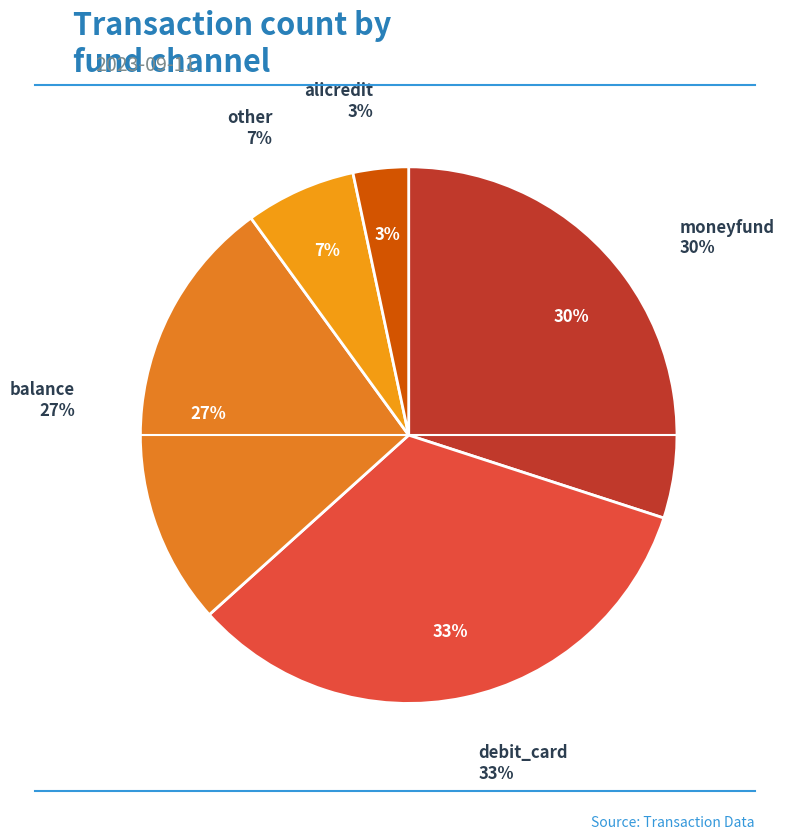

What is the largest slice in the pie chart?

debit_card